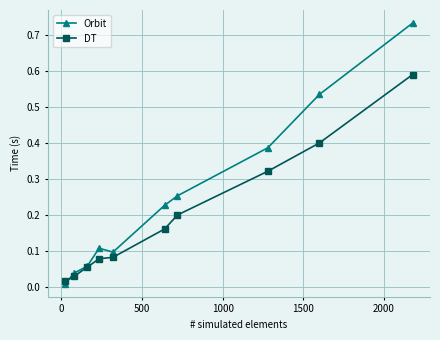

True or false: DT has more than 1 points higher than both neighbors.

False